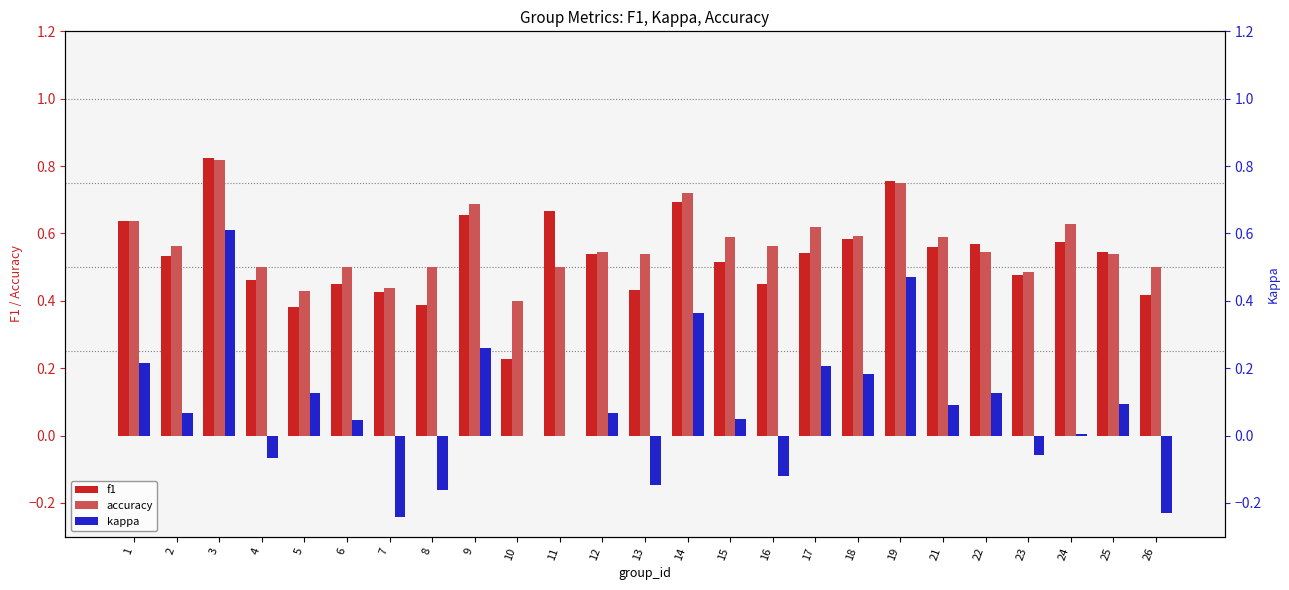

How many data points in kappa are above 0?

16